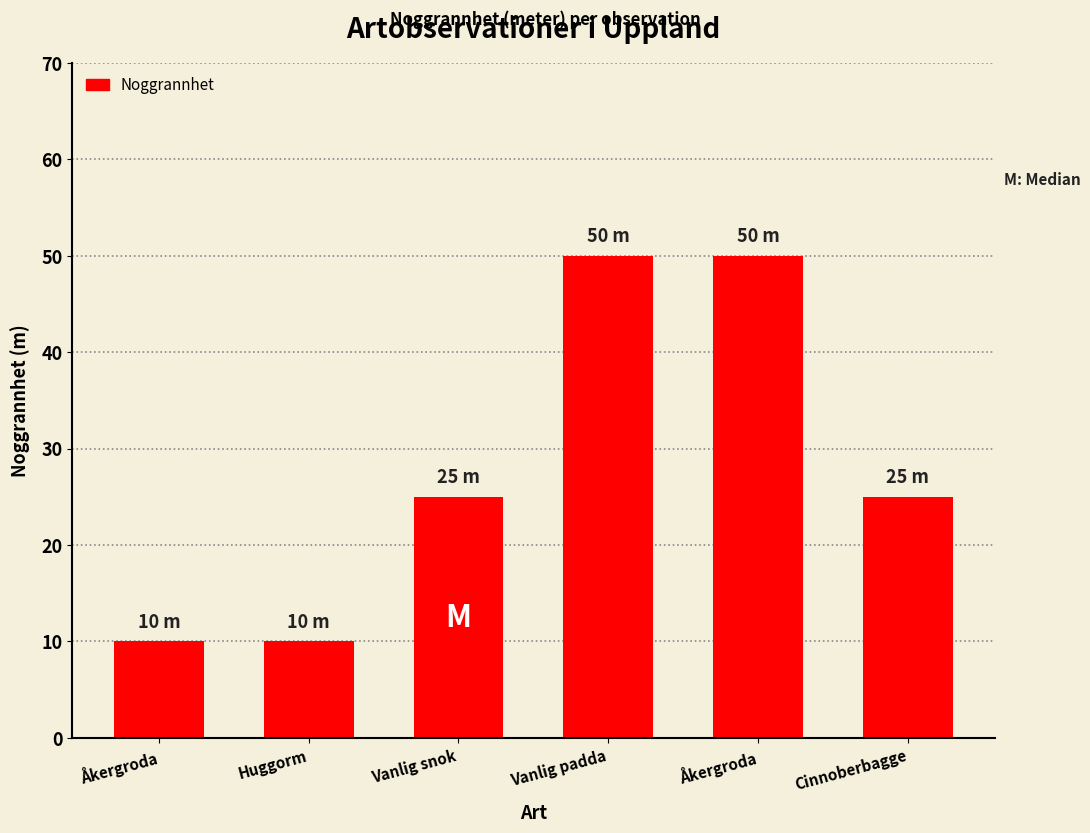

Count the number of categories in the chart.

6